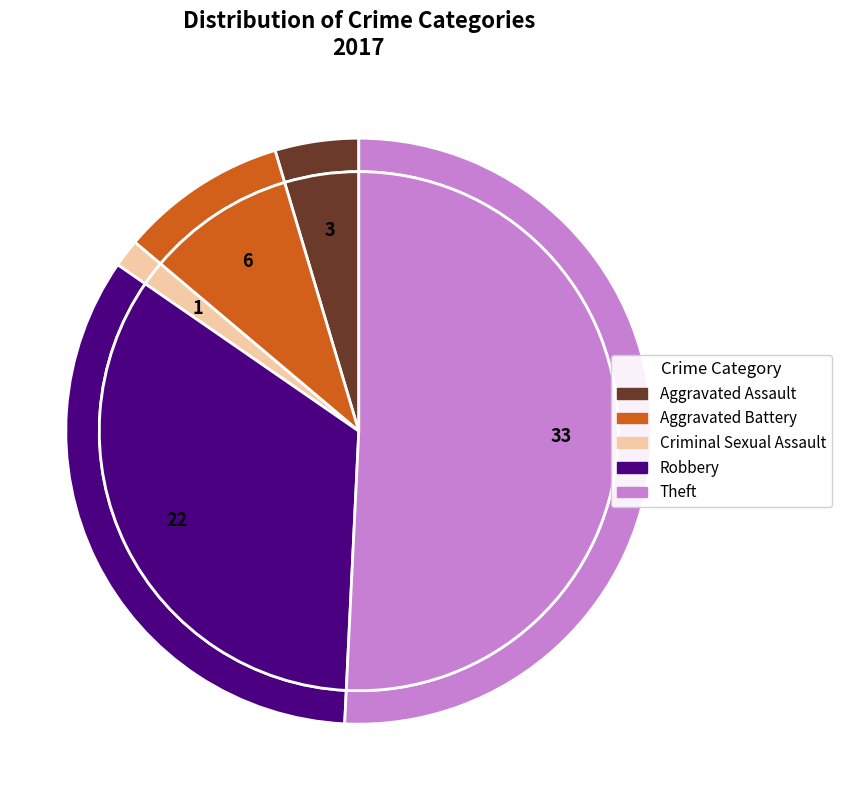

Combined, do Aggravated Assault and Aggravated Battery account for over 50%?

No